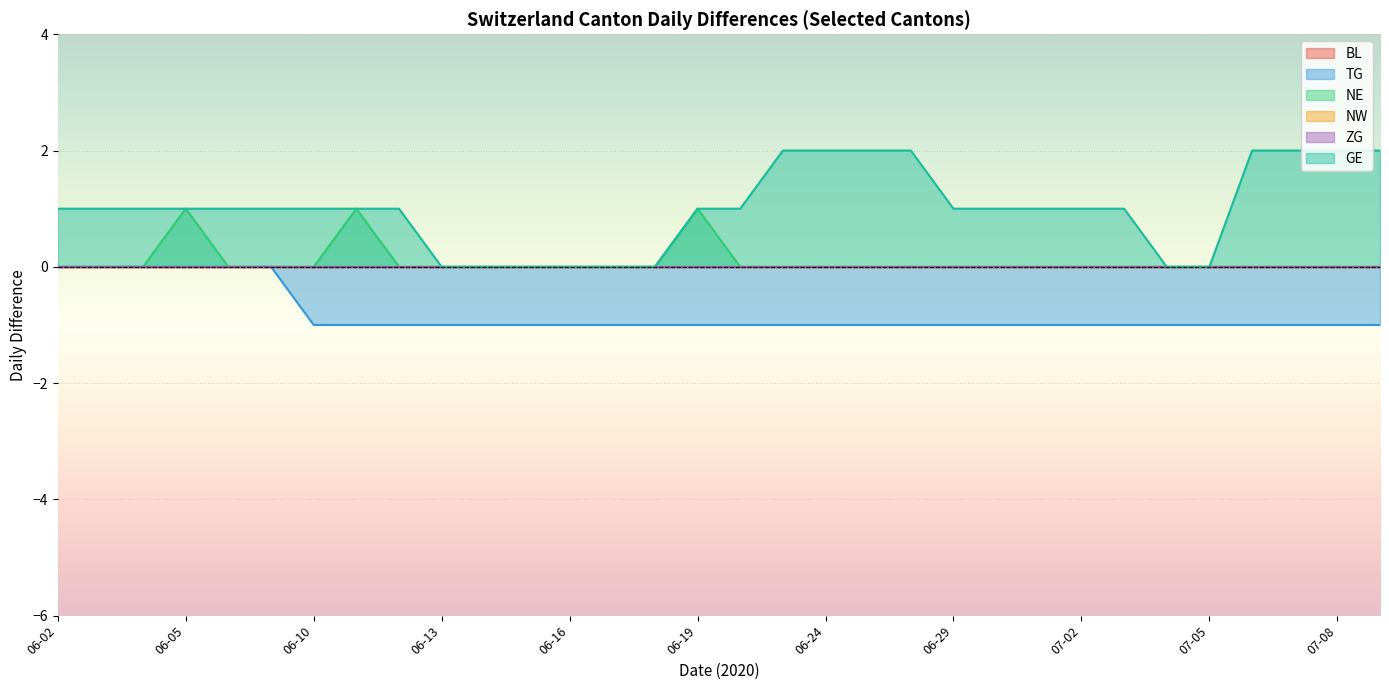

Is the value of ZG at 2020-07-01 greater than the value of BL at 2020-06-24?

No